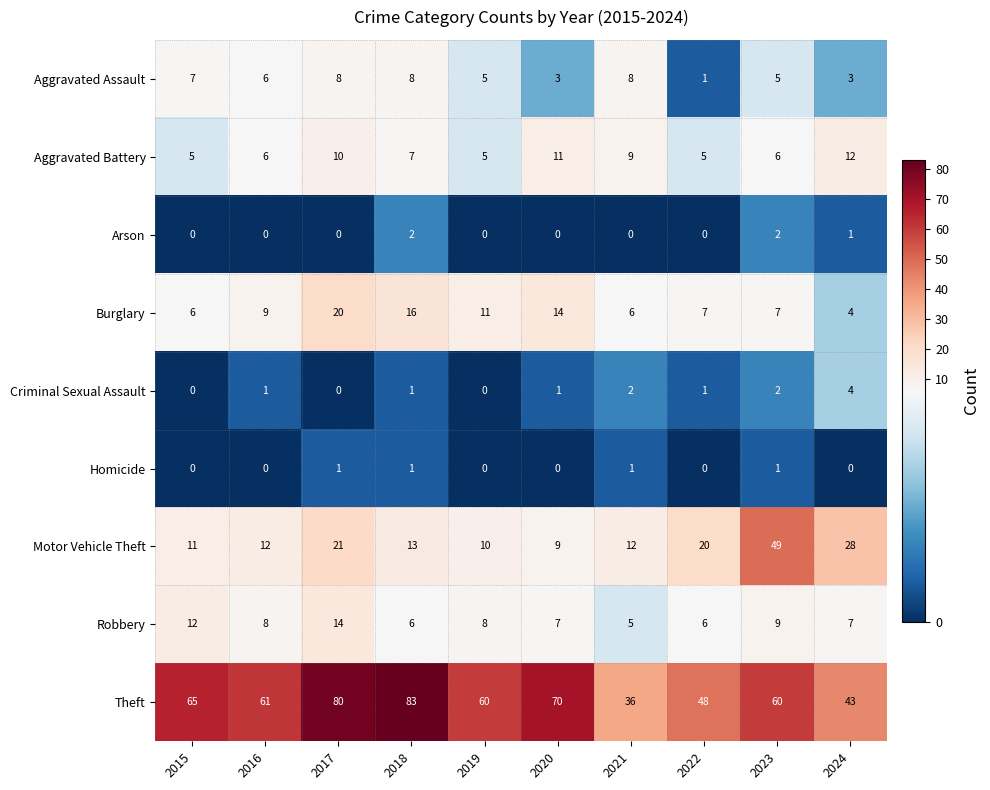

Where does the Aggravated Battery series first go above 7?

2017